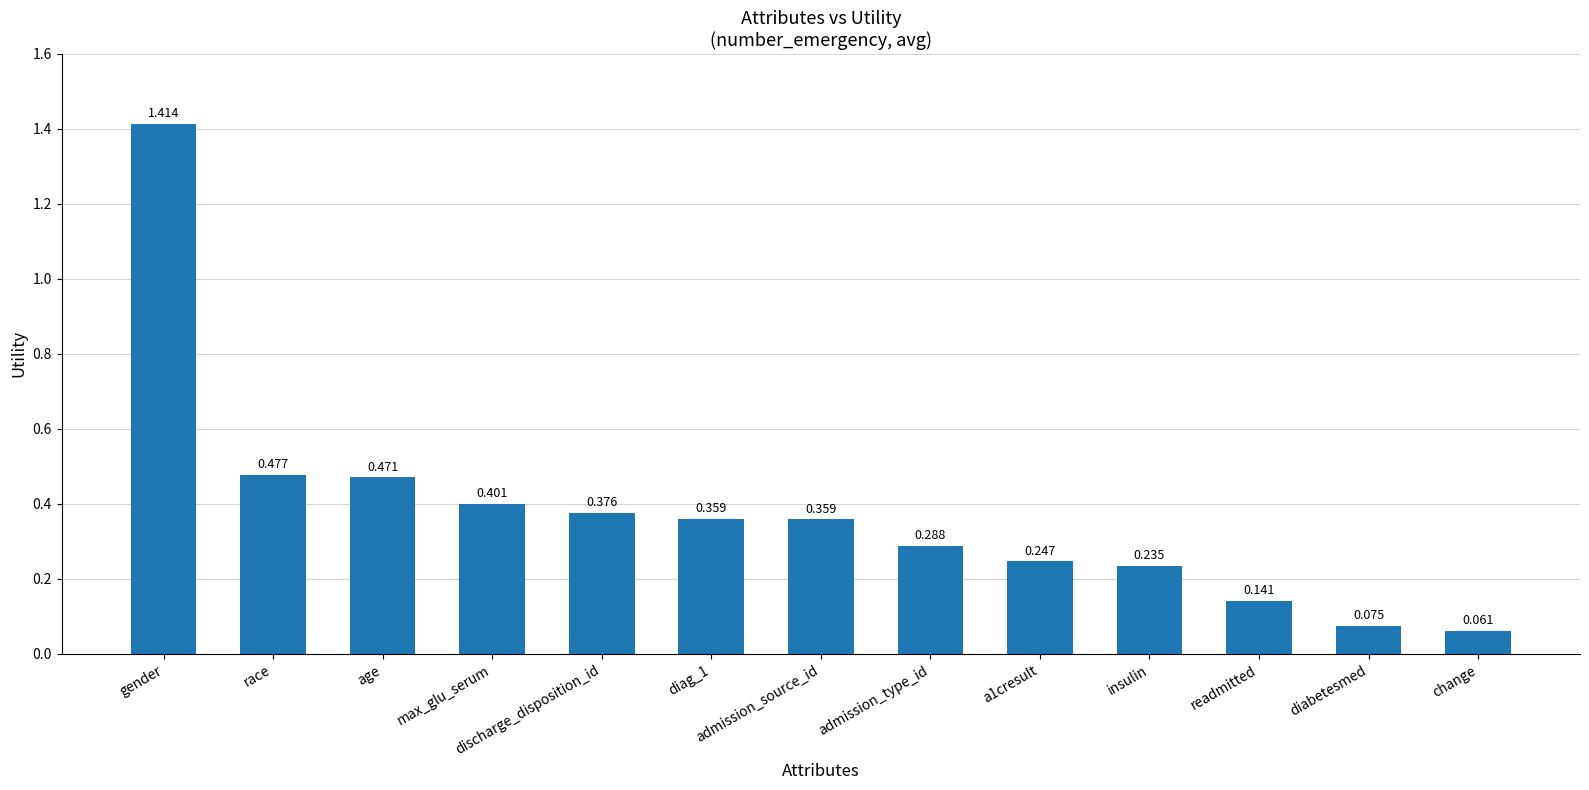

Which has a higher value, race or admission_source_id?

race